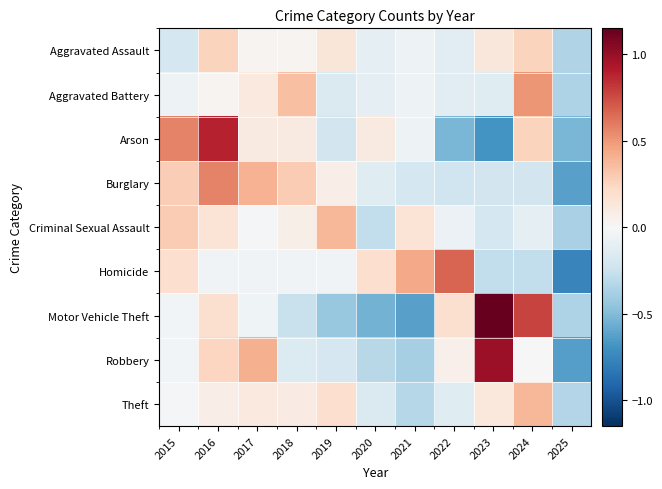

What is the difference between the highest and lowest values at 2016?

0.9